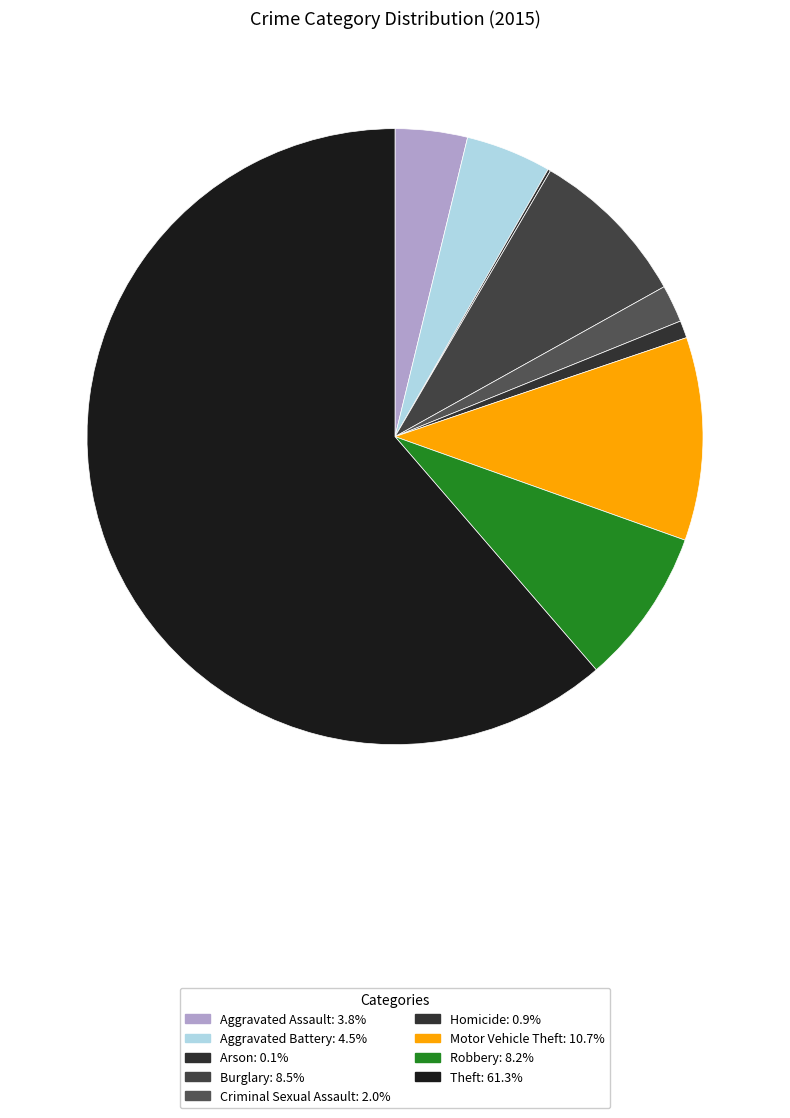

Rank the categories by value from lowest to highest.

Arson, Homicide, Criminal Sexual Assault, Aggravated Assault, Aggravated Battery, Robbery, Burglary, Motor Vehicle Theft, Theft